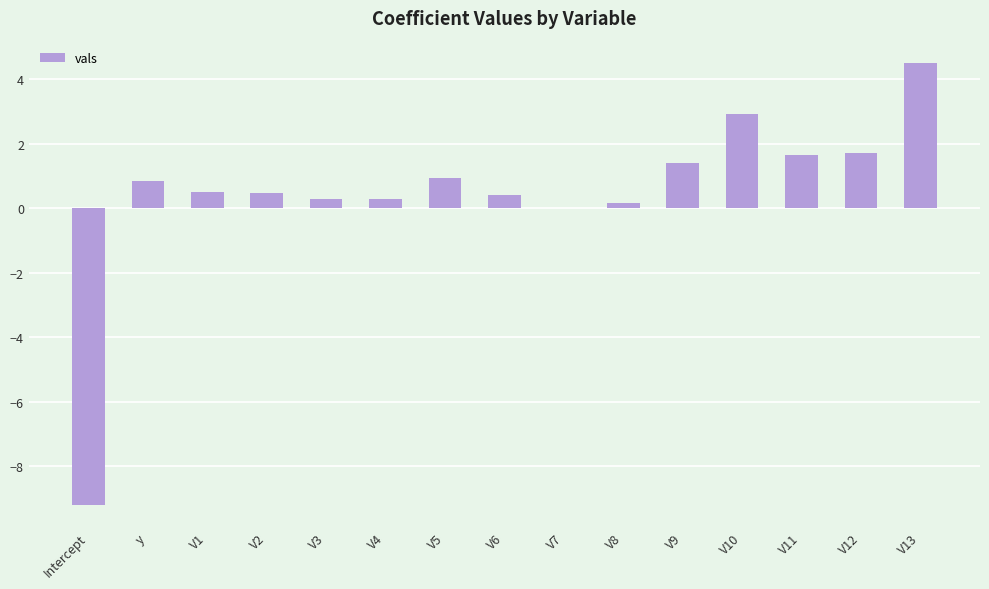

Which has a higher value, V2 or V13?

V13